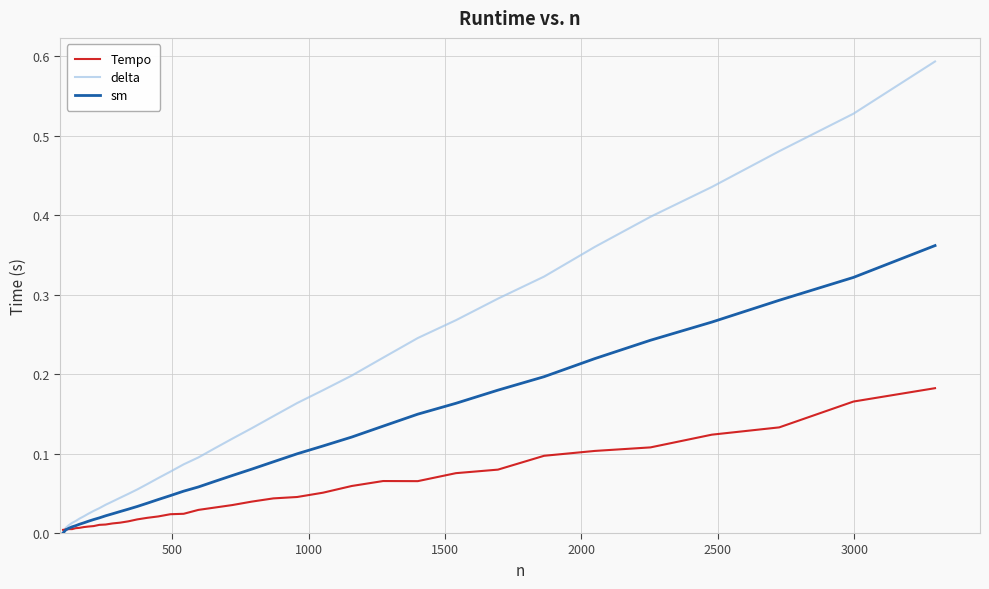

List the series in order of their overall mean, highest first.

delta, sm, Tempo